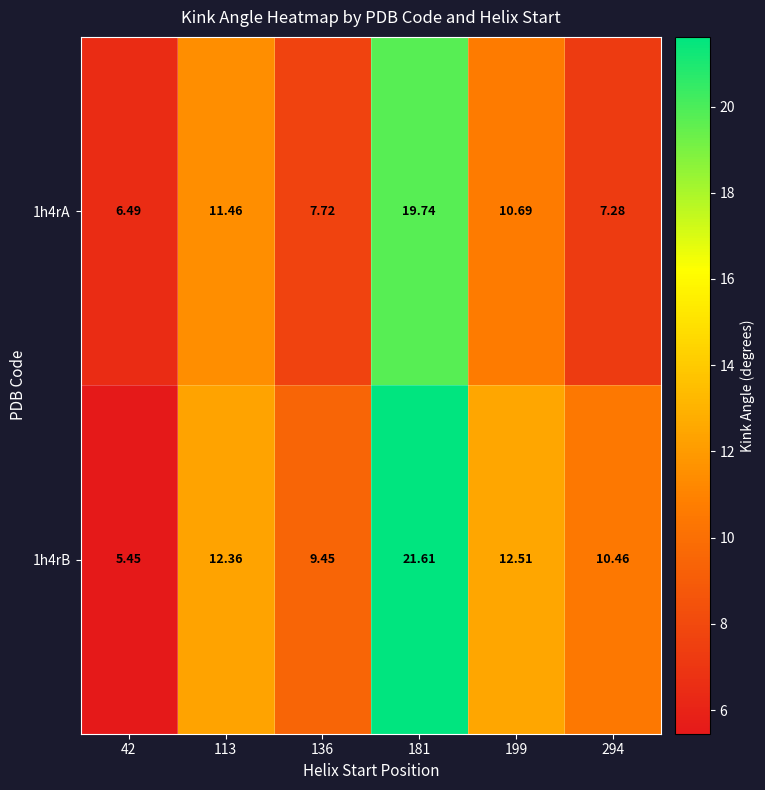

Is the value of 1h4rA at 199 greater than the value of 1h4rB at 136?

Yes